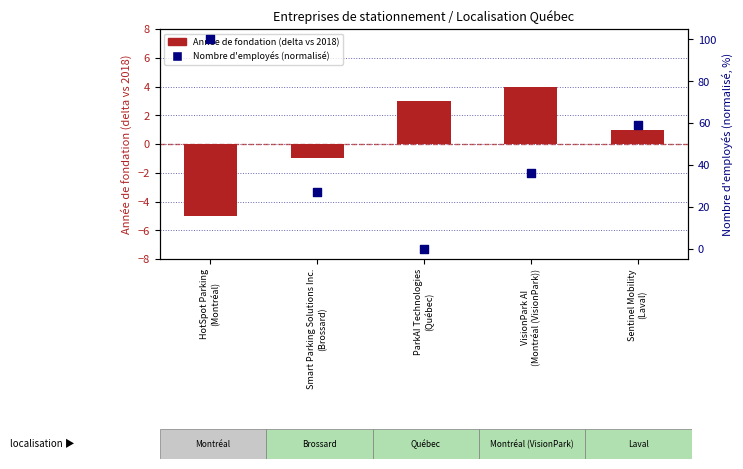

What is the total value across all series at Sentinel Mobility
(Laval)?

60.1